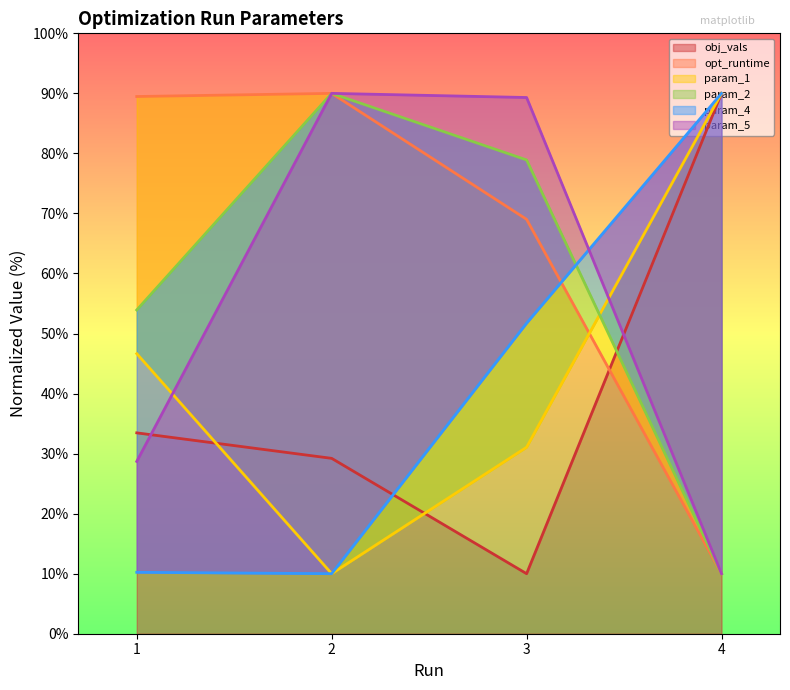

How many values in the param_2 series exceed 78?

2